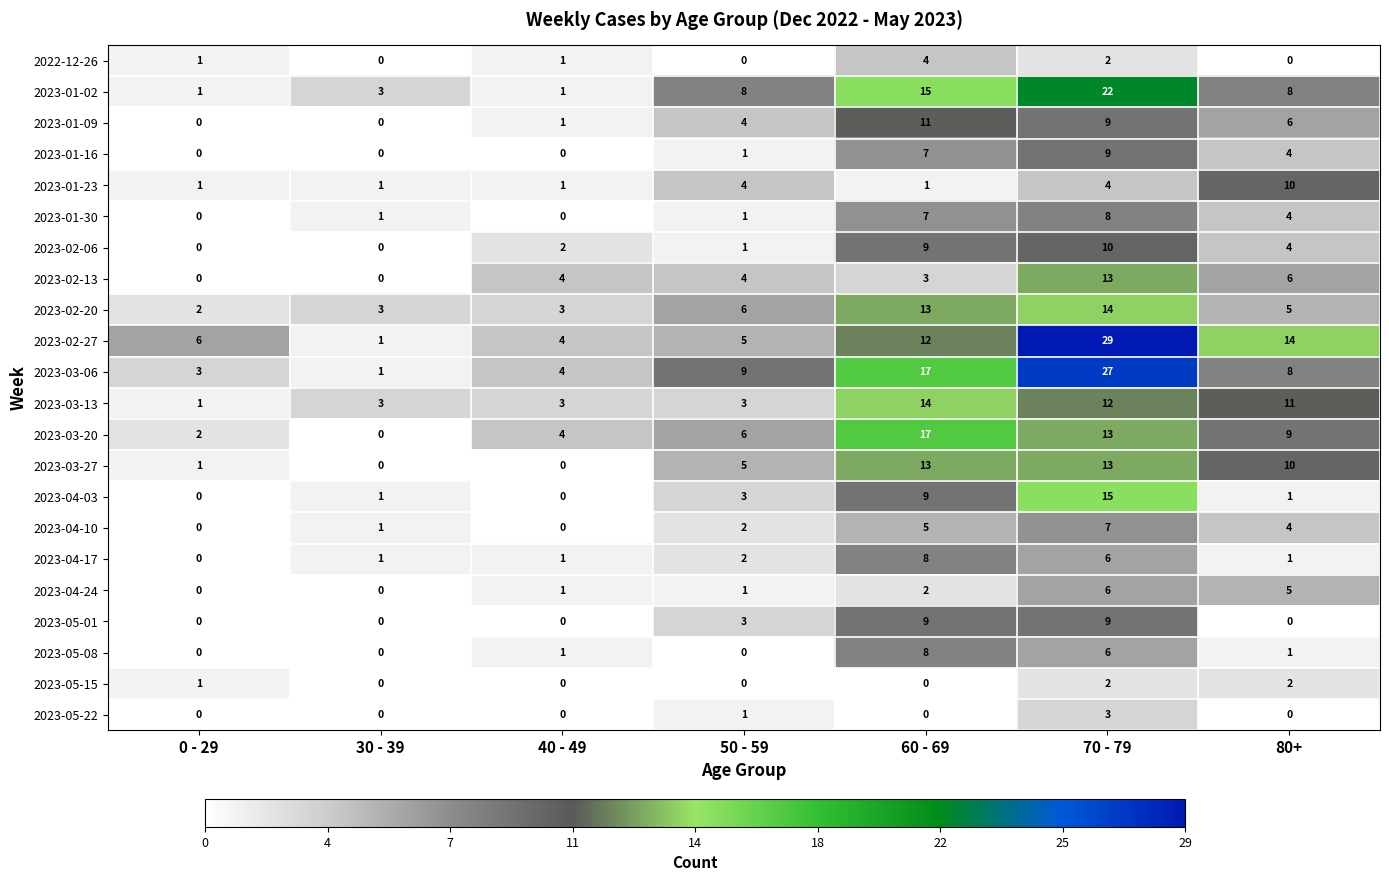

What is the difference between the maximum and second lowest values in the 2023-01-09 series?

11